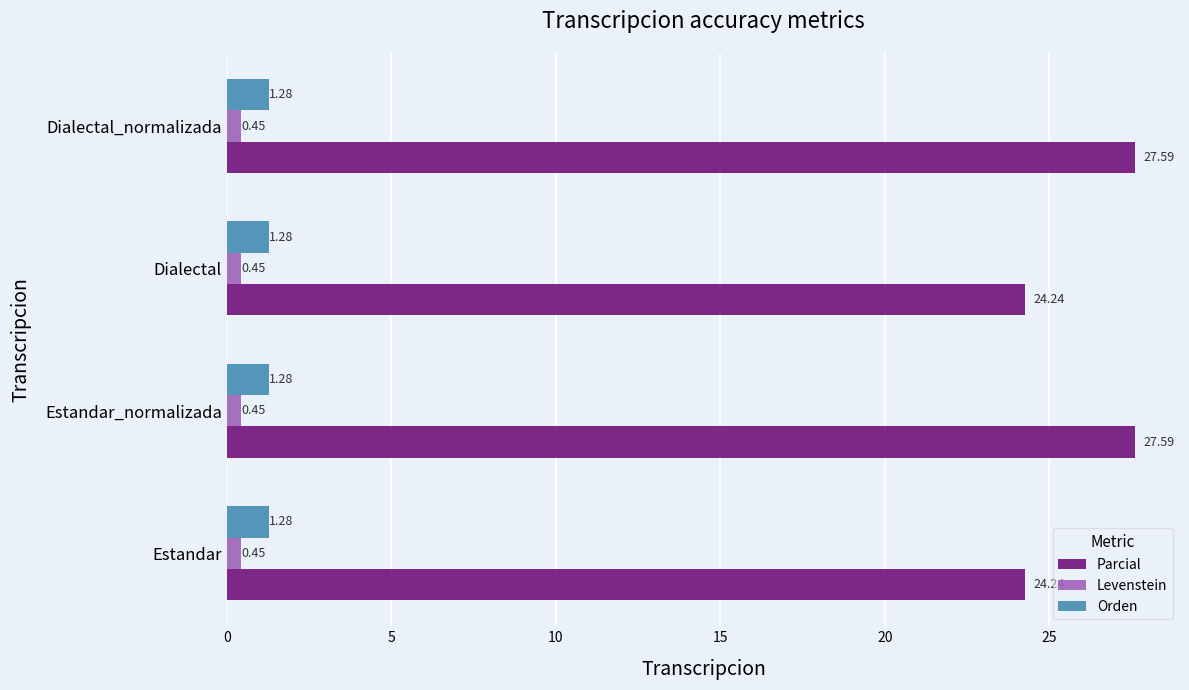

What is the spread (max minus min) of values at Estandar?

23.8